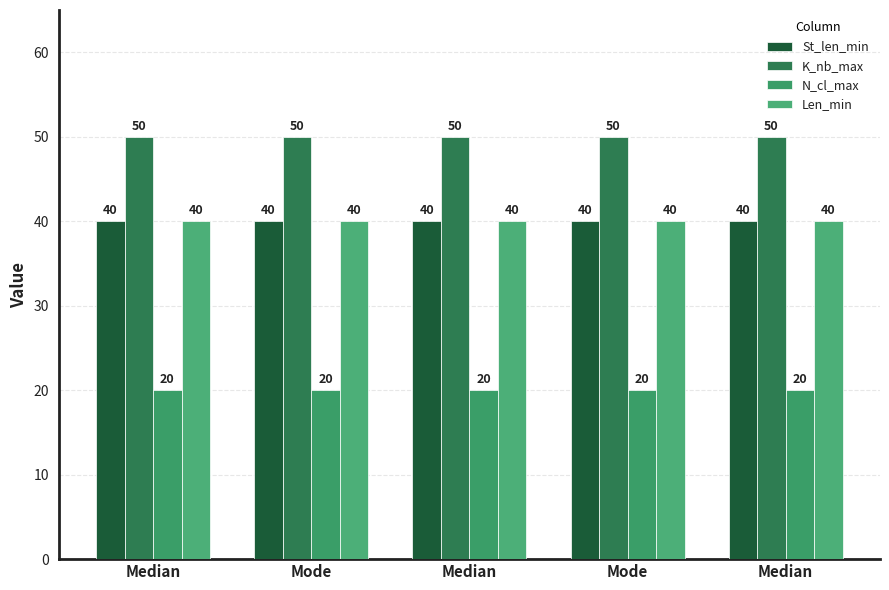

Does the chart contain stacked bars?

No